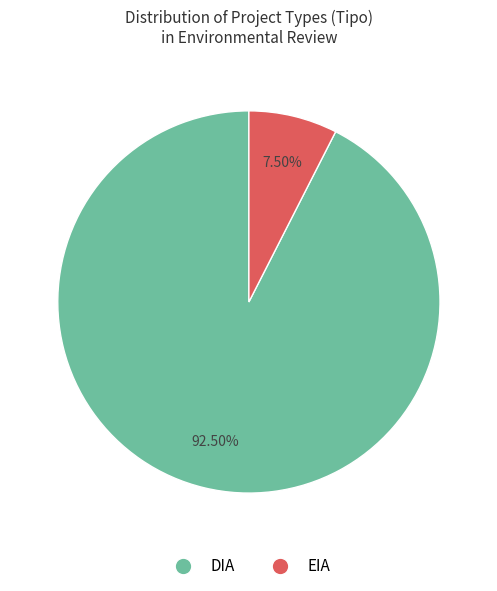

Which slice is the largest?

DIA